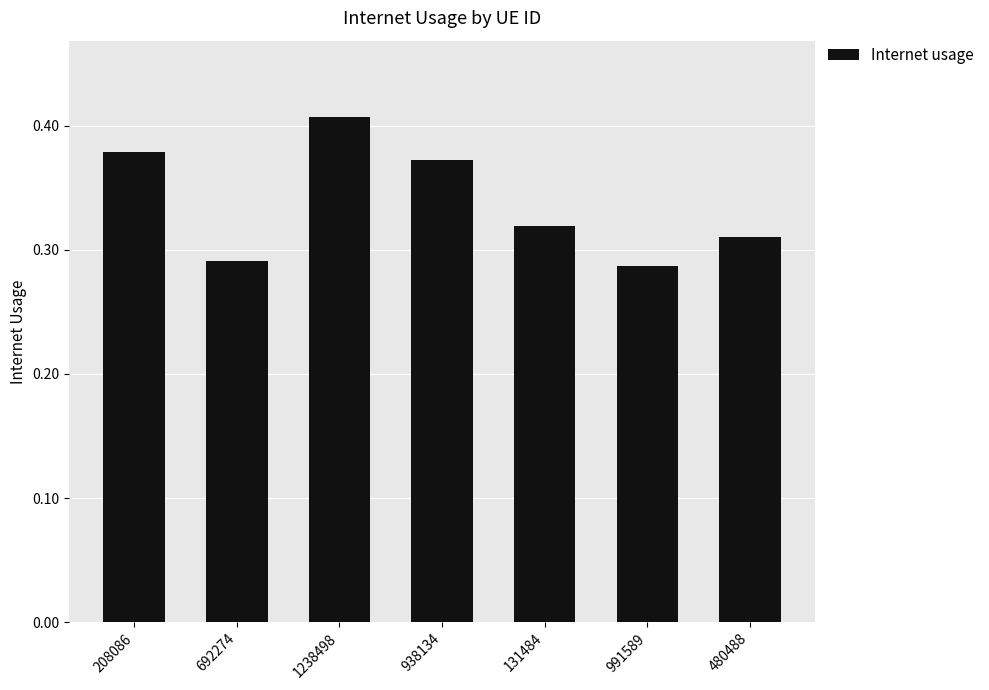

The value at 938134 is 0.2. True or false?

False